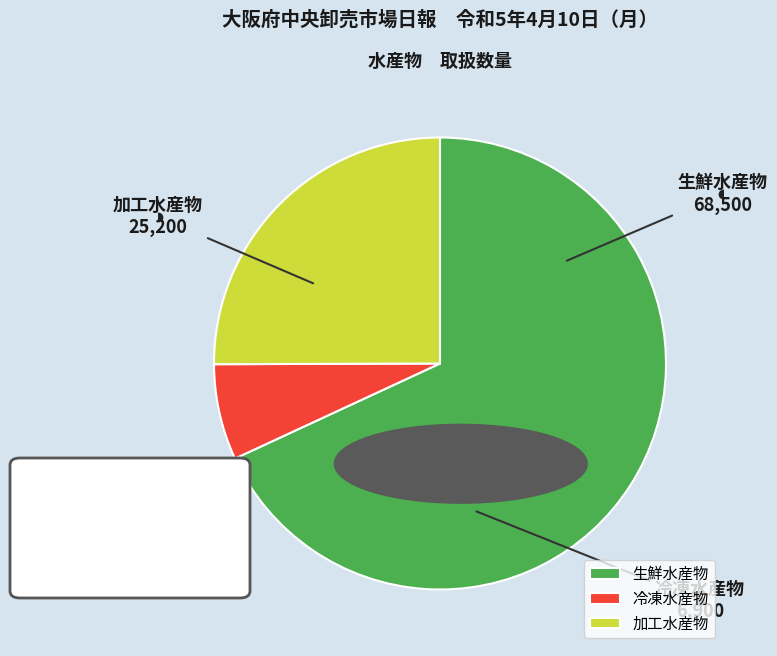

How many slices are in this pie chart?

3